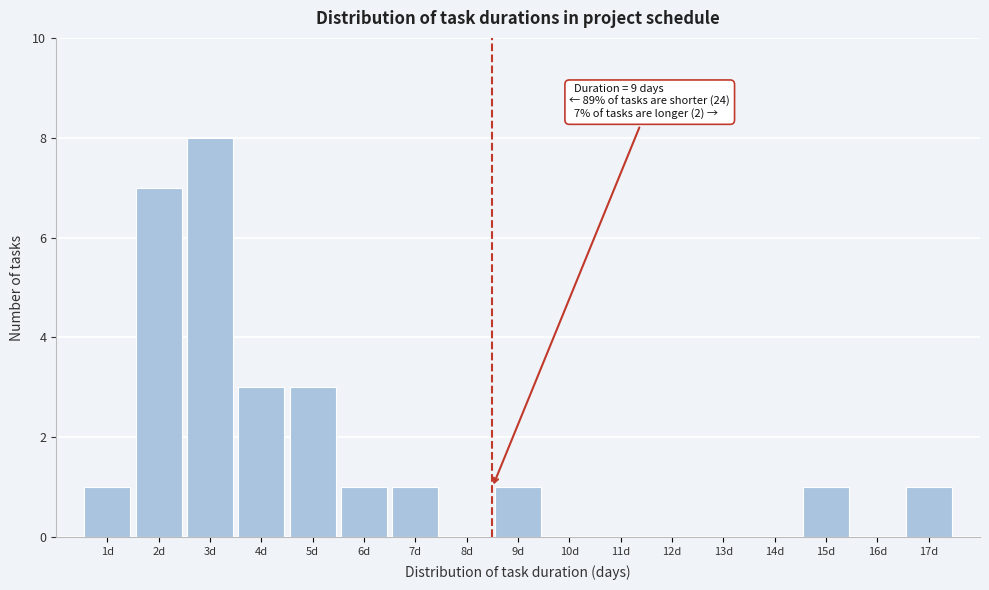

Reading right to left, what are all the values shown in this chart?

17d=1	16d=0	15d=1	14d=0	13d=0	12d=0	11d=0	10d=0	9d=1	8d=0	7d=1	6d=1	5d=3	4d=3	3d=8	2d=7	1d=1